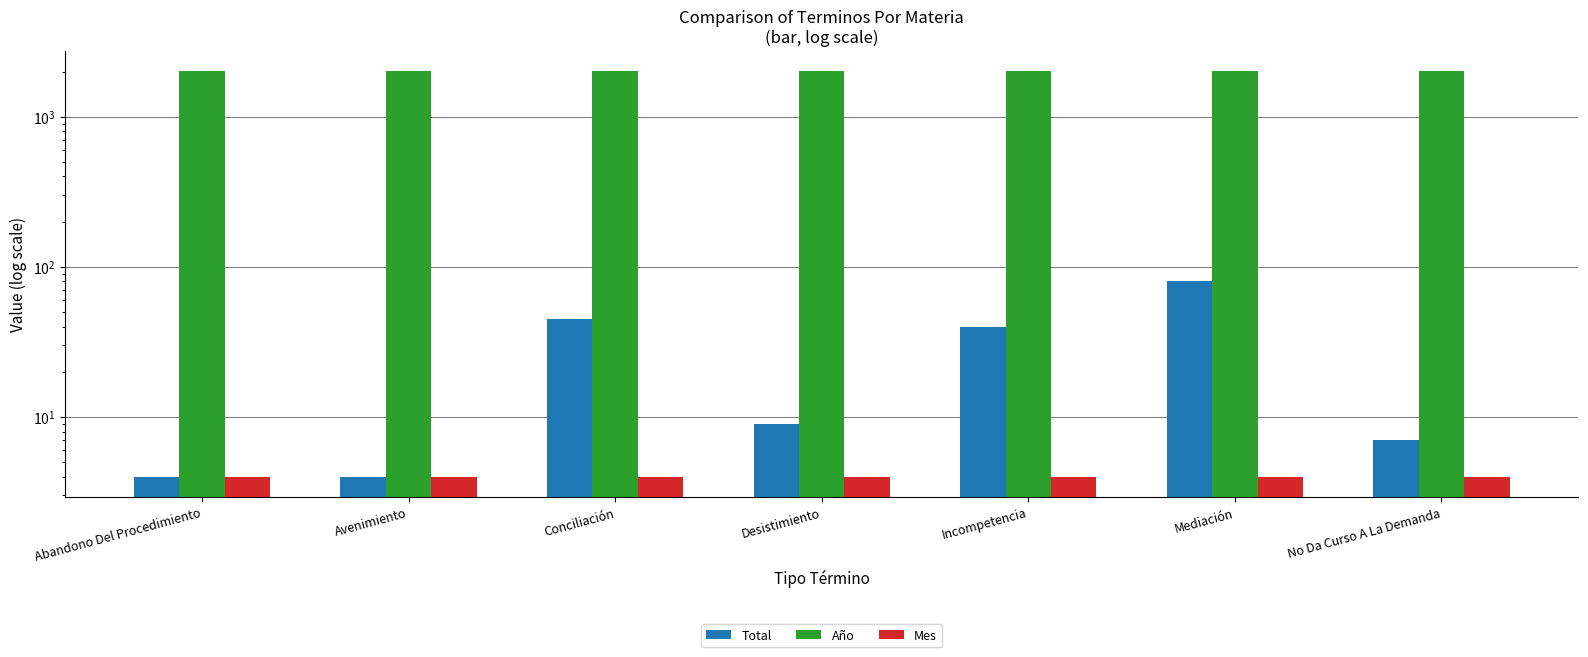

List the labels in order of Total value, largest first.

Mediación, Conciliación, Incompetencia, Desistimiento, No Da Curso A La Demanda, Abandono Del Procedimiento, Avenimiento